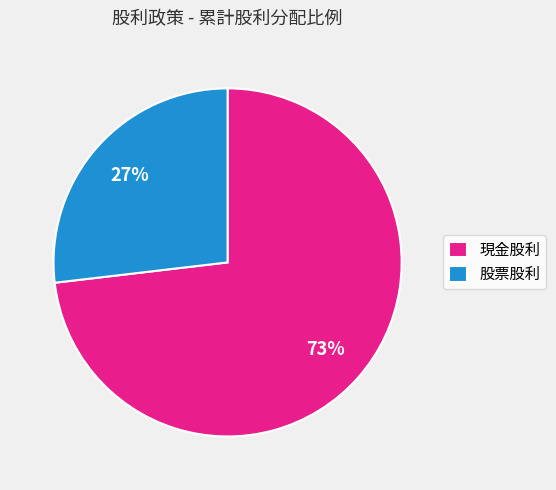

The 股票股利 slice represents 19% of the pie. True or false?

False